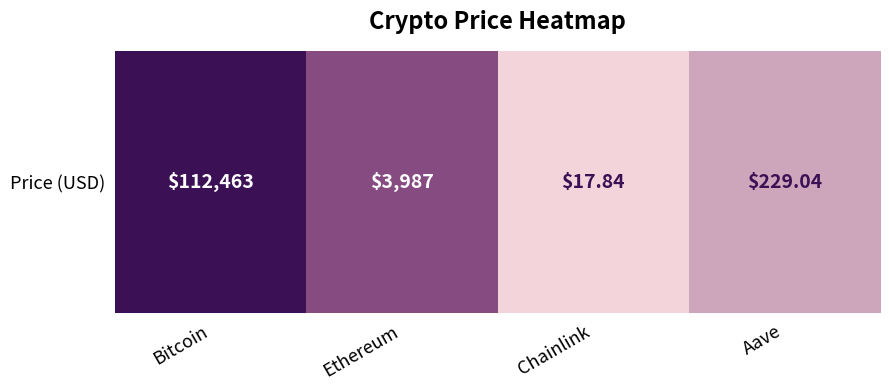

What is the average value?

3.1